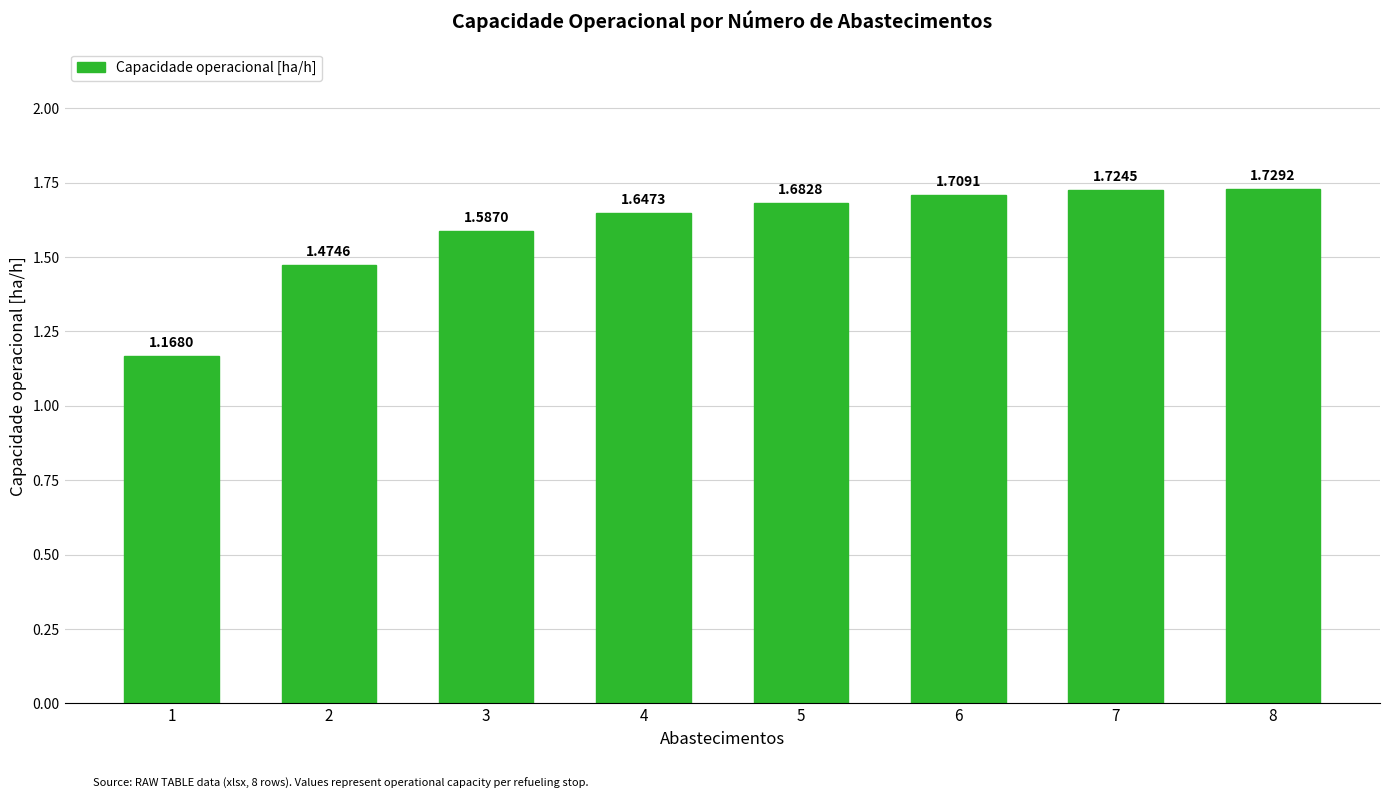

List the labels in order of value, smallest first.

1, 2, 3, 4, 5, 6, 7, 8